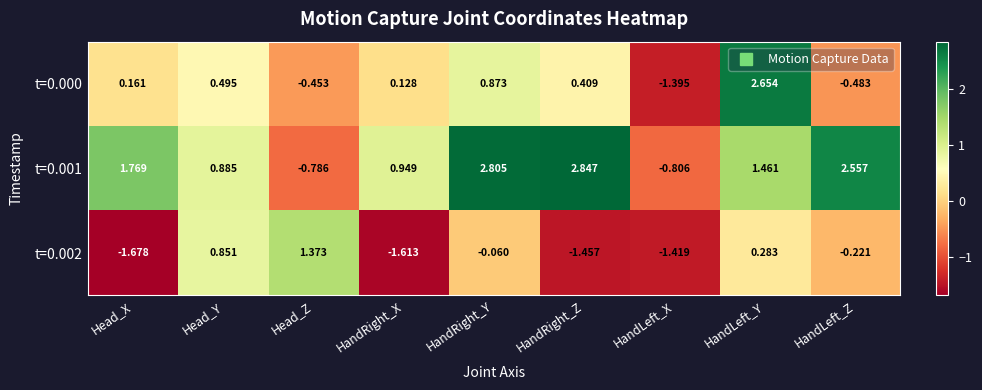

Where is t=0.001 nearest to the value 1?

HandRight_X